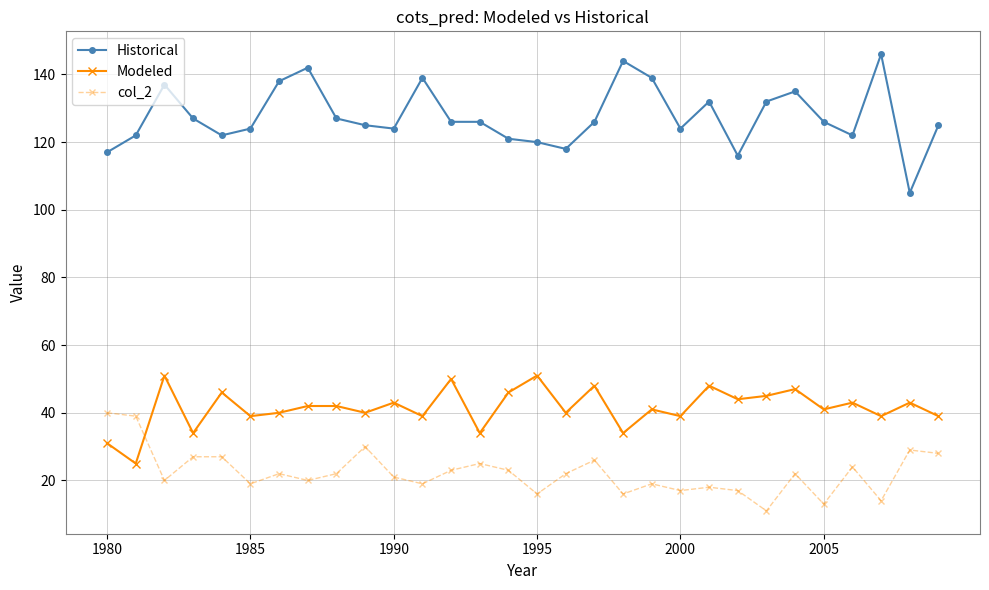

Which series has the largest range (max minus min)?

Historical